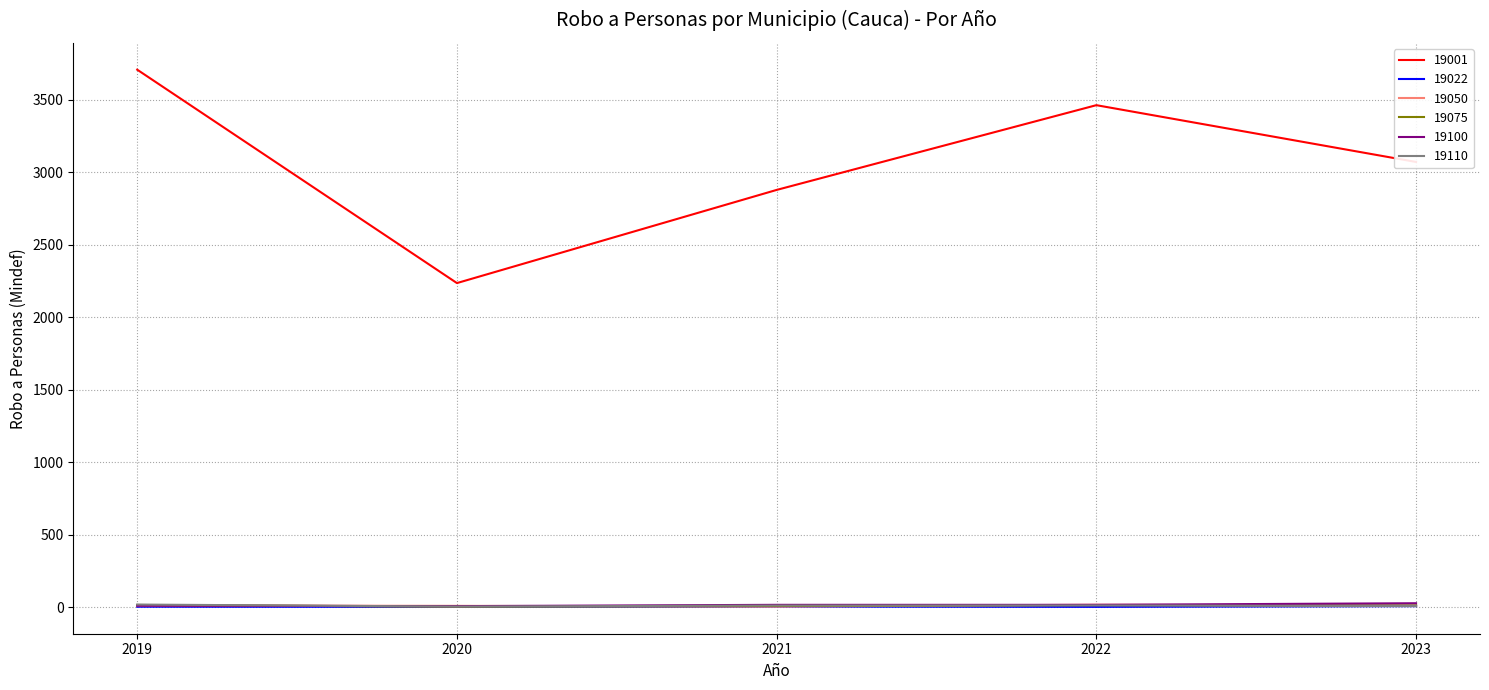

Which category has the highest value across all series?

2019